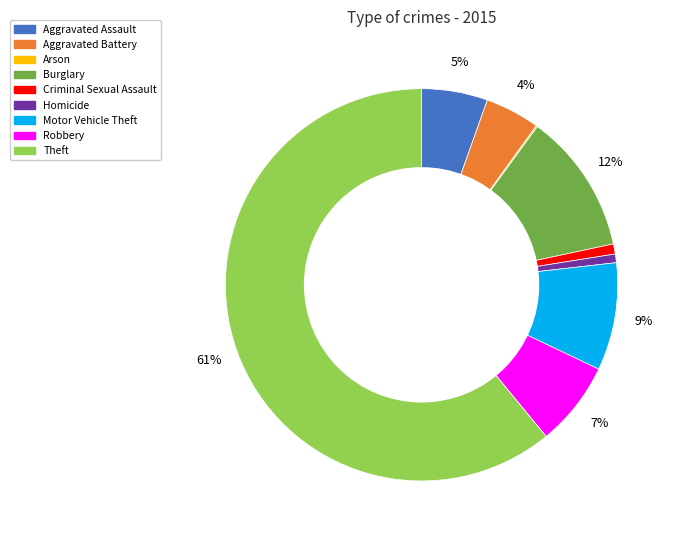

To the nearest percent, what portion does Robbery represent?

7%